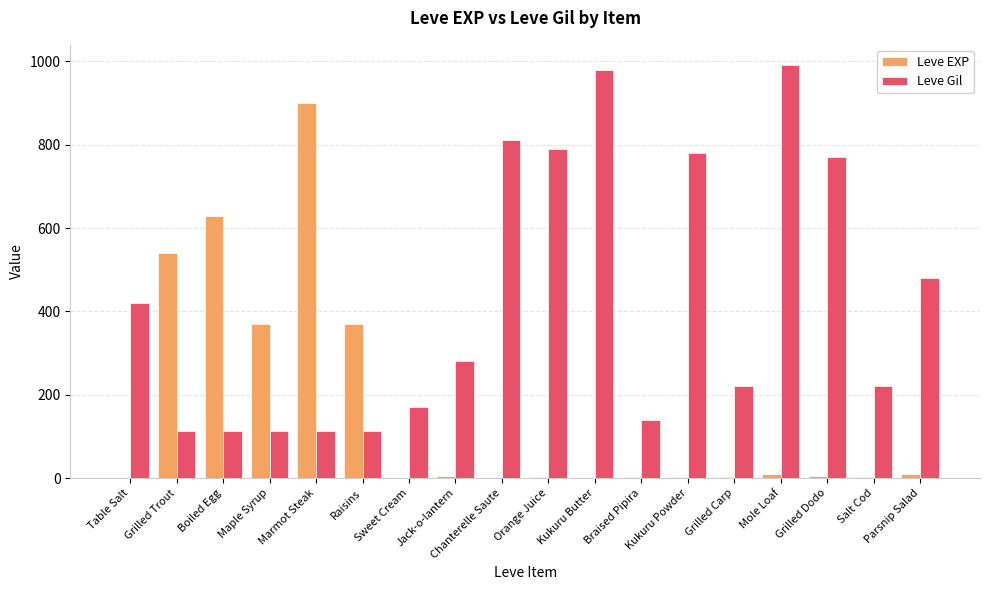

Is the value of Leve EXP at Chanterelle Saute greater than the value of Leve Gil at Maple Syrup?

No